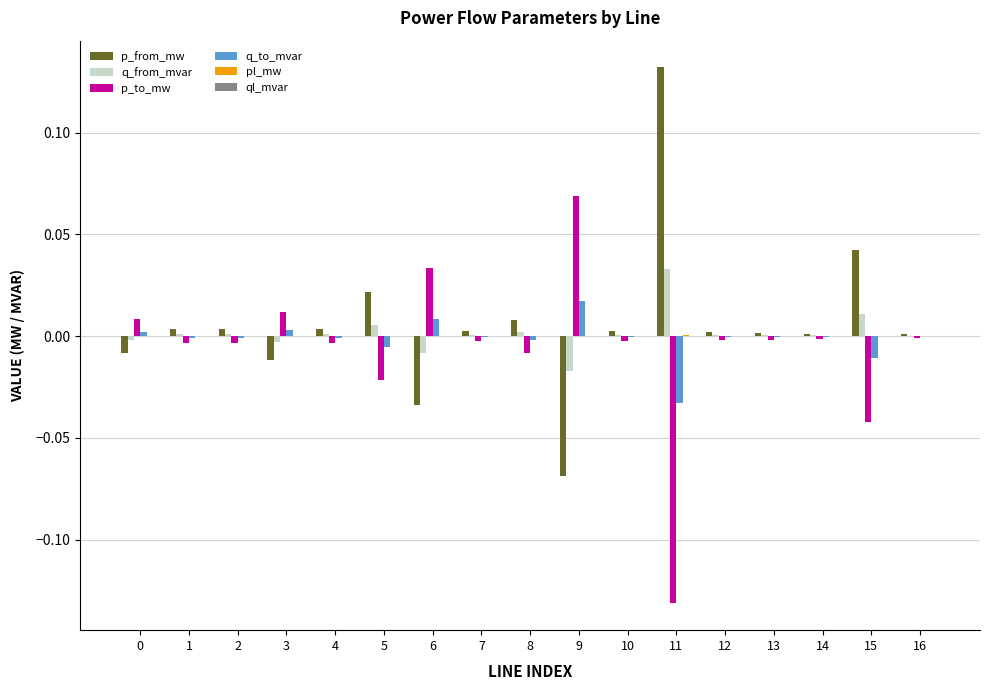

Does the chart contain stacked bars?

No